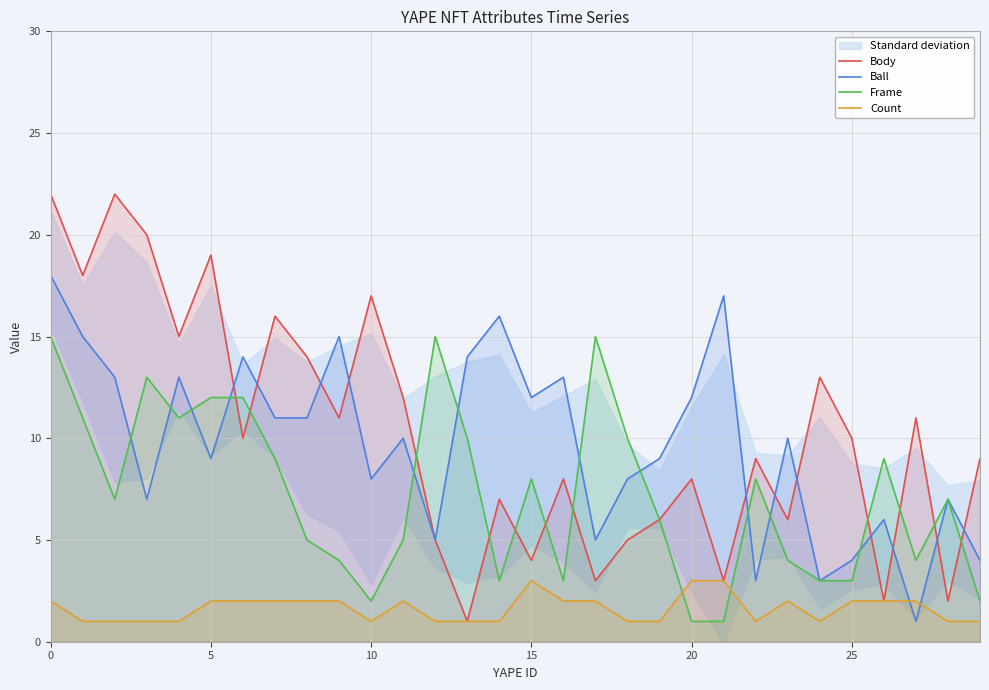

How many lines are shown in the chart?

4